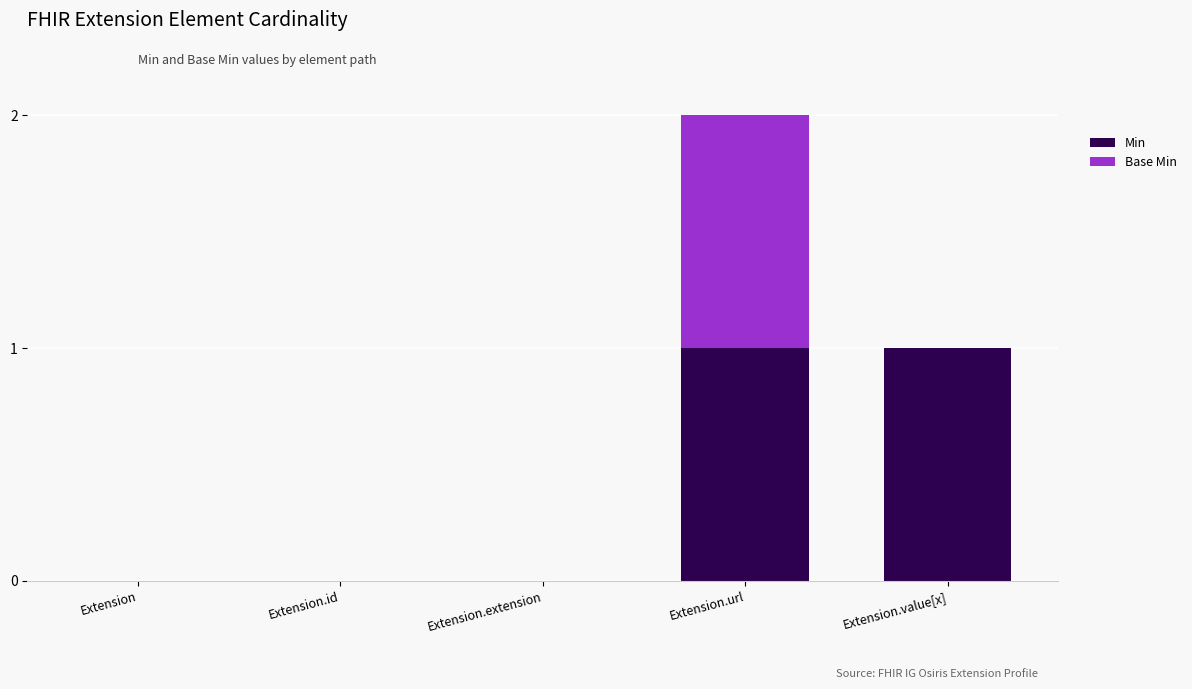

At which category is the sum across all series the highest?

Extension.url